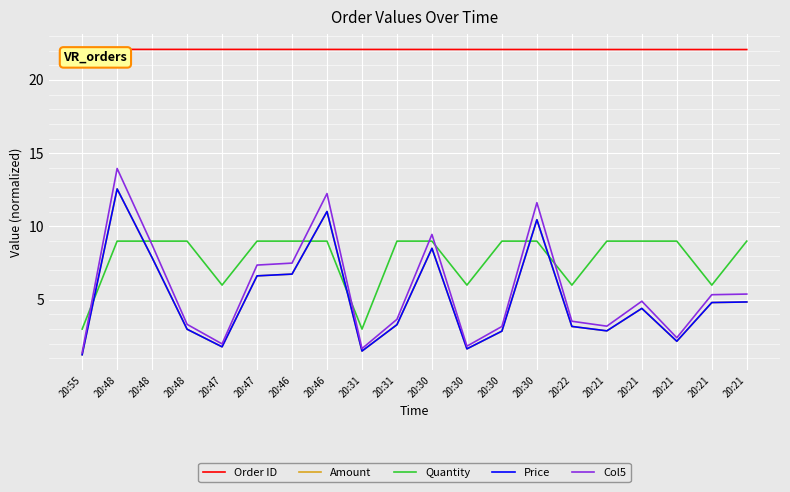

Which series has the largest range (max minus min)?

Col5